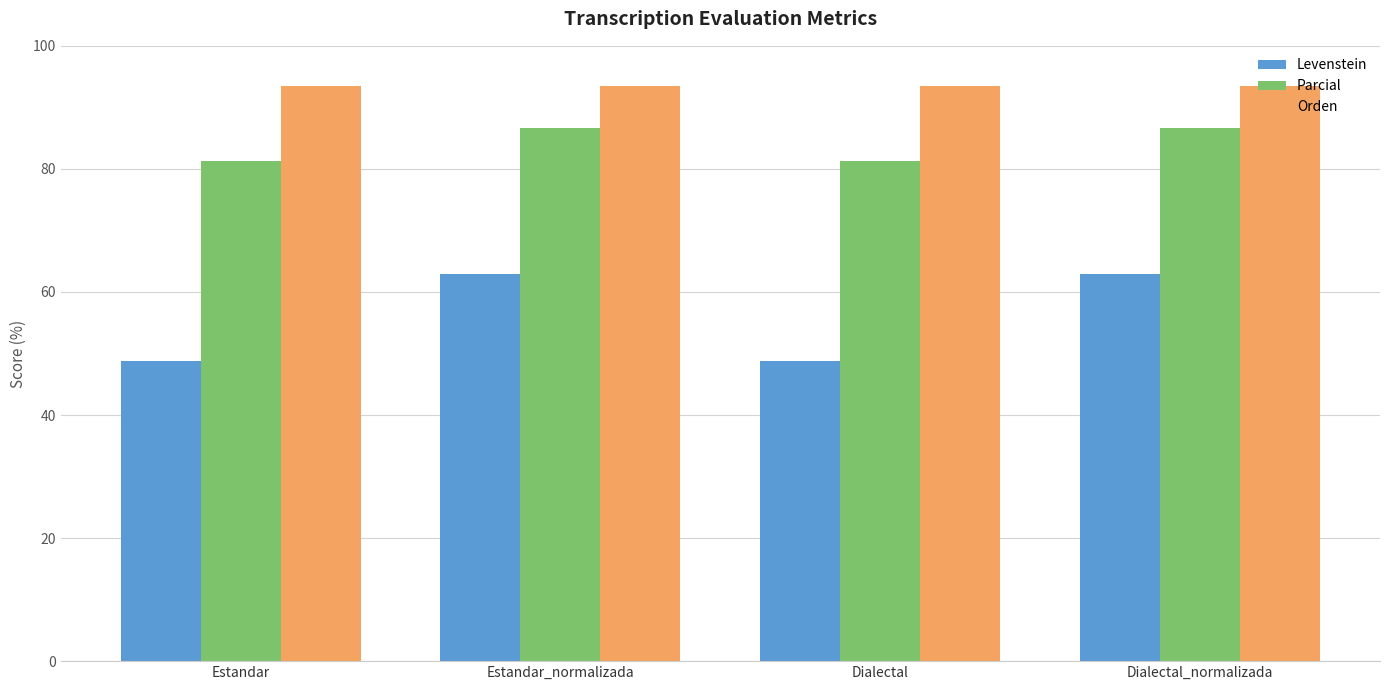

Where does the Levenstein series first go above 62?

Estandar_normalizada